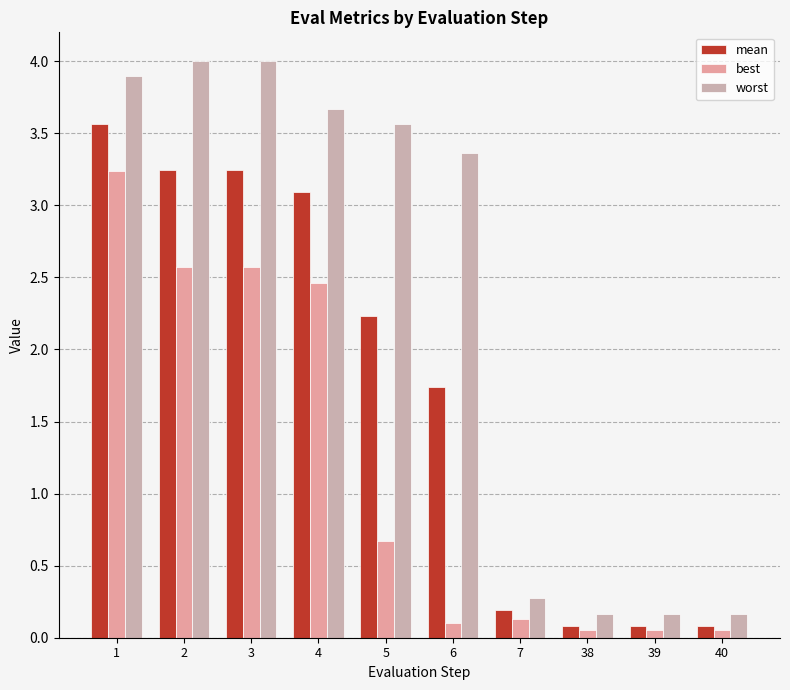

What is the sum of all best values?

11.9